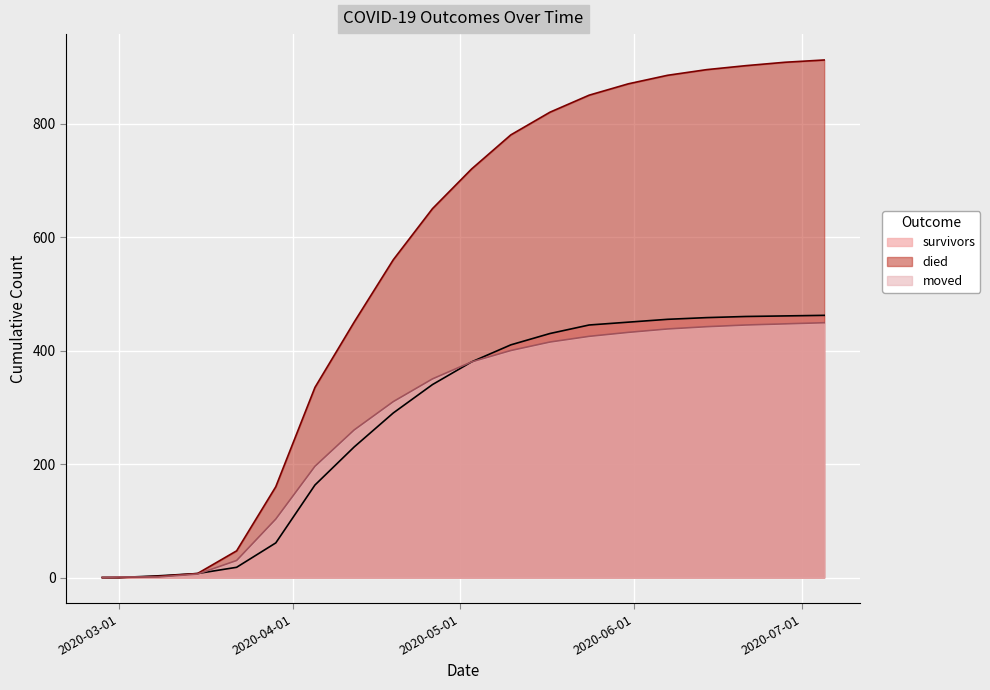

Reading right to left, what are all the values shown in this chart?

survivors: 462	461	460	458	455	450	445	430	410	380	340	290	230	163	61	18	7	3	0	0
died: 912	908	902	895	885	870	850	820	780	720	650	560	450	335	160	47	7	2	0	0
moved: 449	447	445	442	438	432	425	415	400	380	350	310	260	196	103	30	6	1	1	0